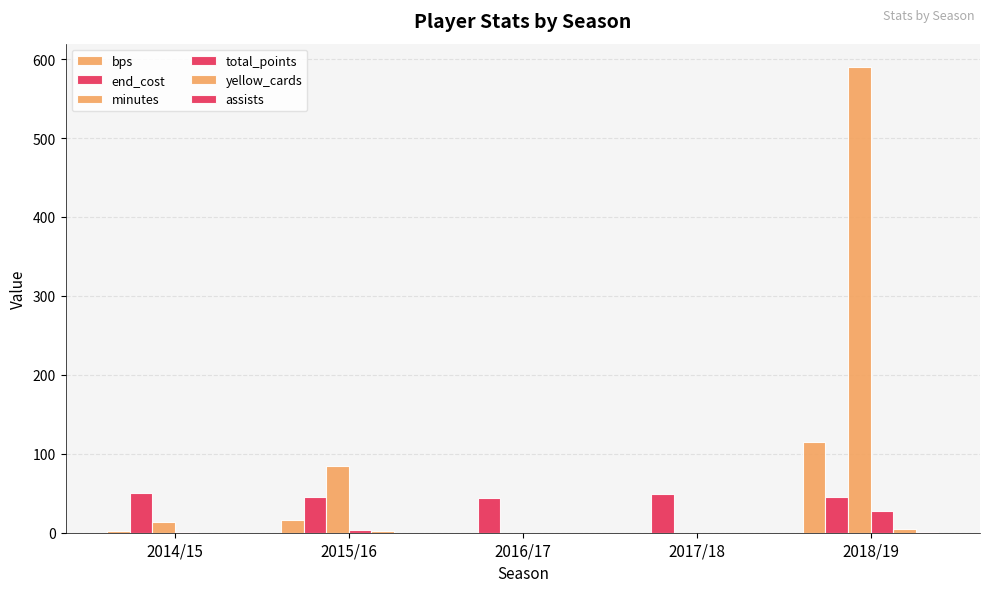

What position from the right is 2017/18?

2